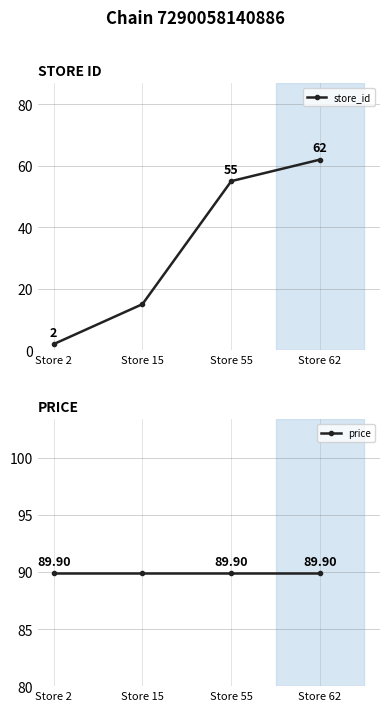

Reading right to left, list all the values displayed in this chart.

store_id: Store 62=62.0	Store 55=55.0	Store 15=15.0	Store 2=2.0
price: Store 62=89.9	Store 55=89.9	Store 15=89.9	Store 2=89.9